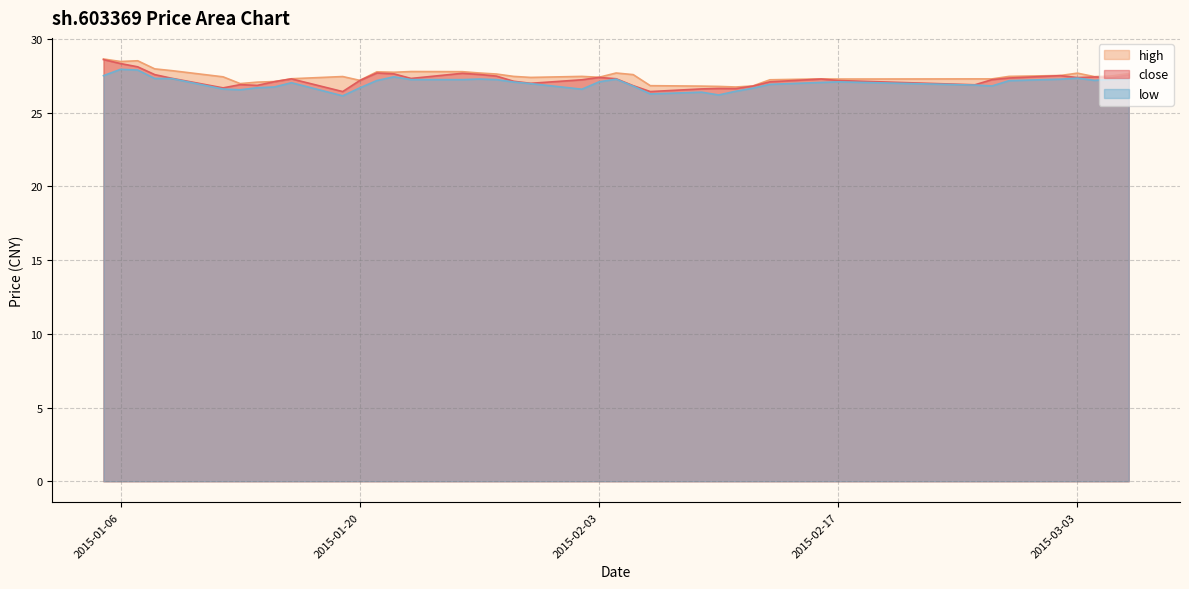

What is the value of the high point at the 32nd from the left?

27.3